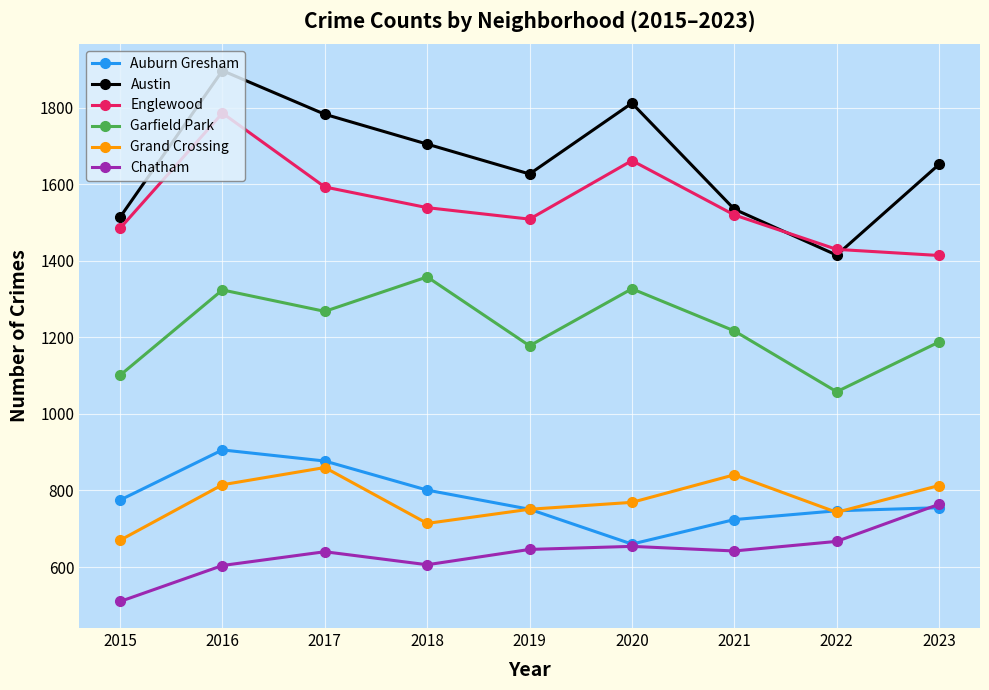

What is the spread (max minus min) of values at 2018?

1099